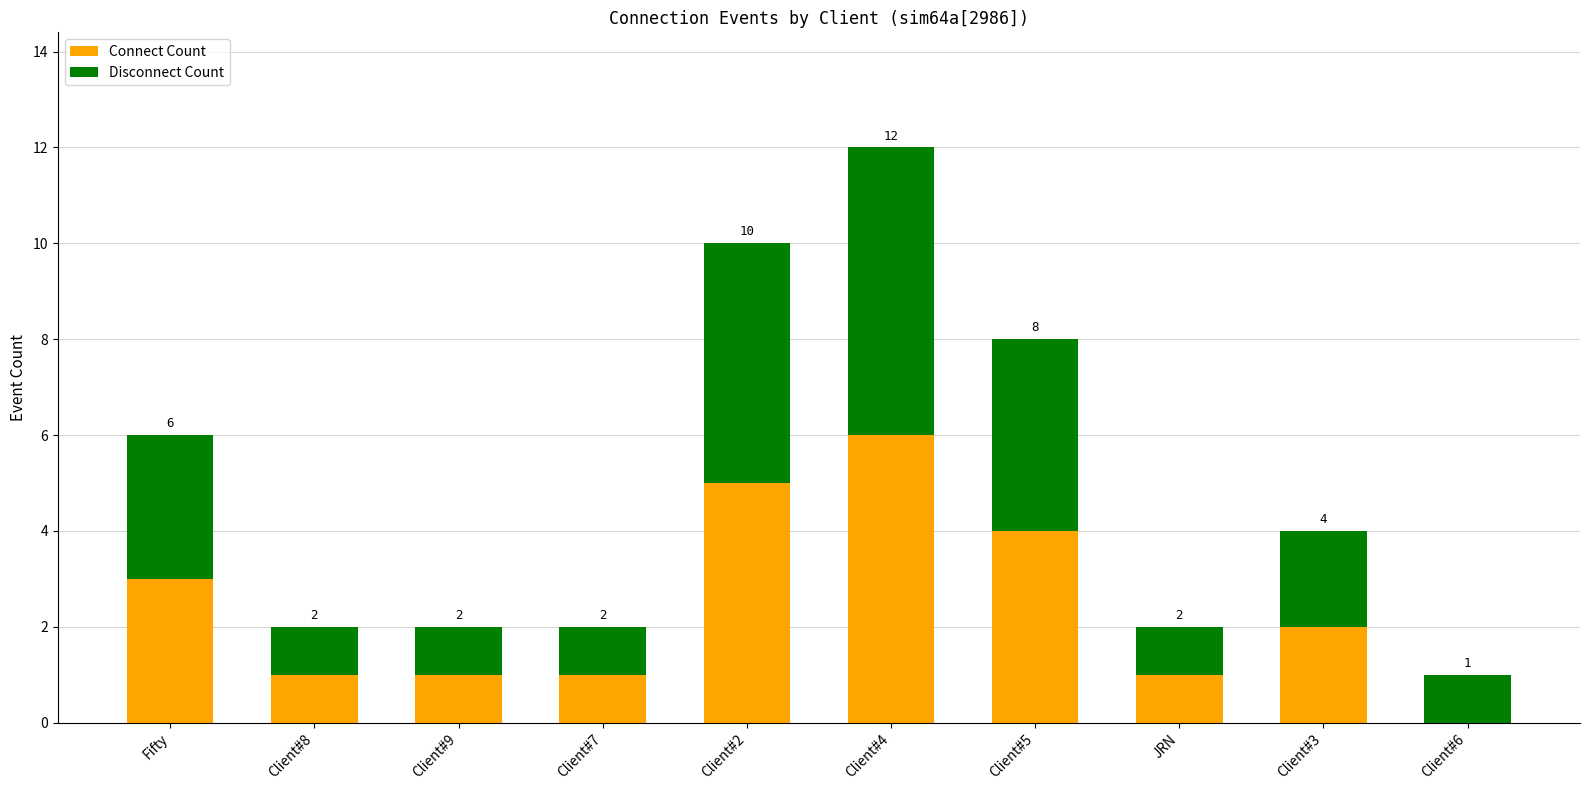

Reading left to right, what are the values for Connect Count?

Fifty=3	Client#8=1	Client#9=1	Client#7=1	Client#2=5	Client#4=6	Client#5=4	JRN=1	Client#3=2	Client#6=0